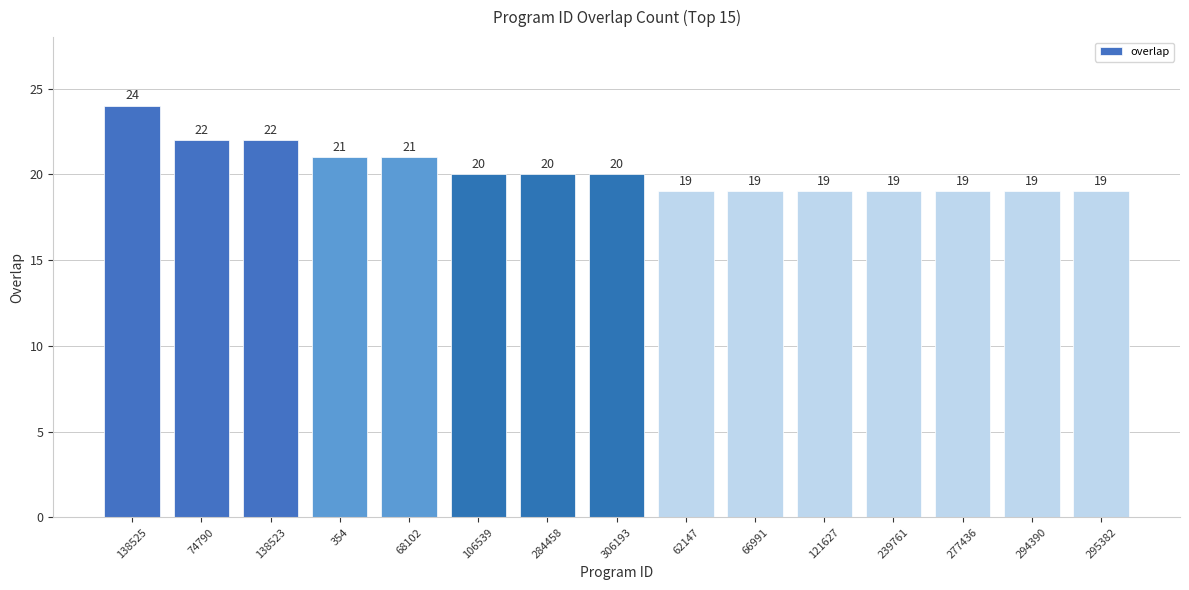

What is the change in value from 106539 to 66991?

-1